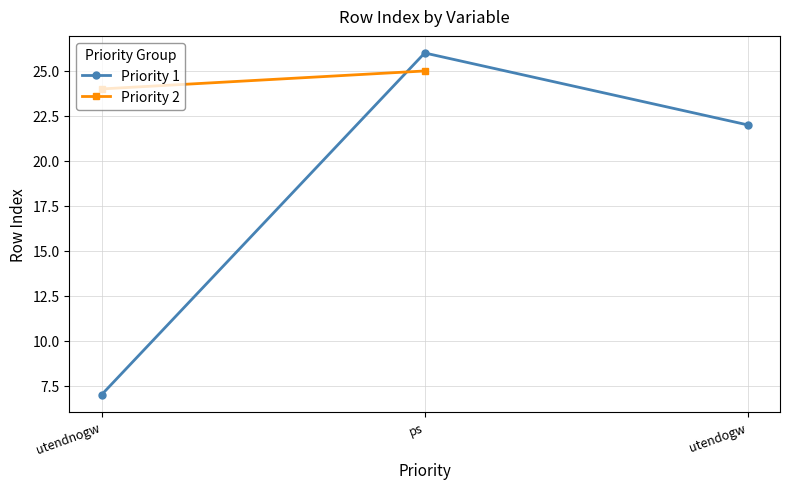

What is the smallest value displayed?

7